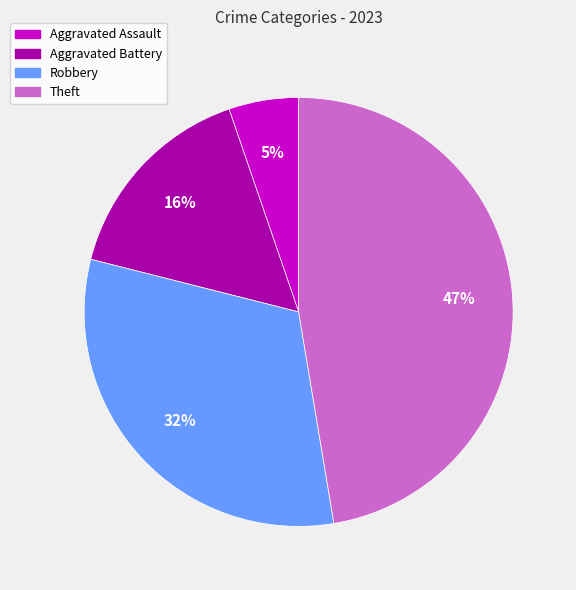

To the nearest percent, what is the difference between the largest and smallest slice percentages?

42%